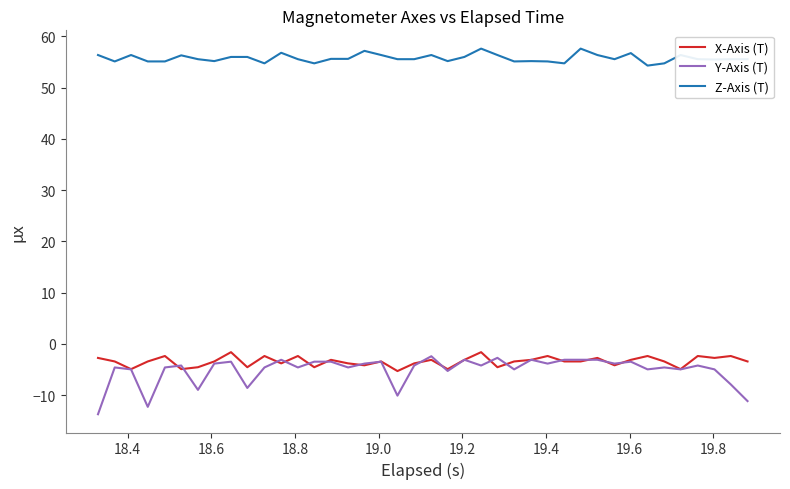

Does the chart have visible grid lines?

No